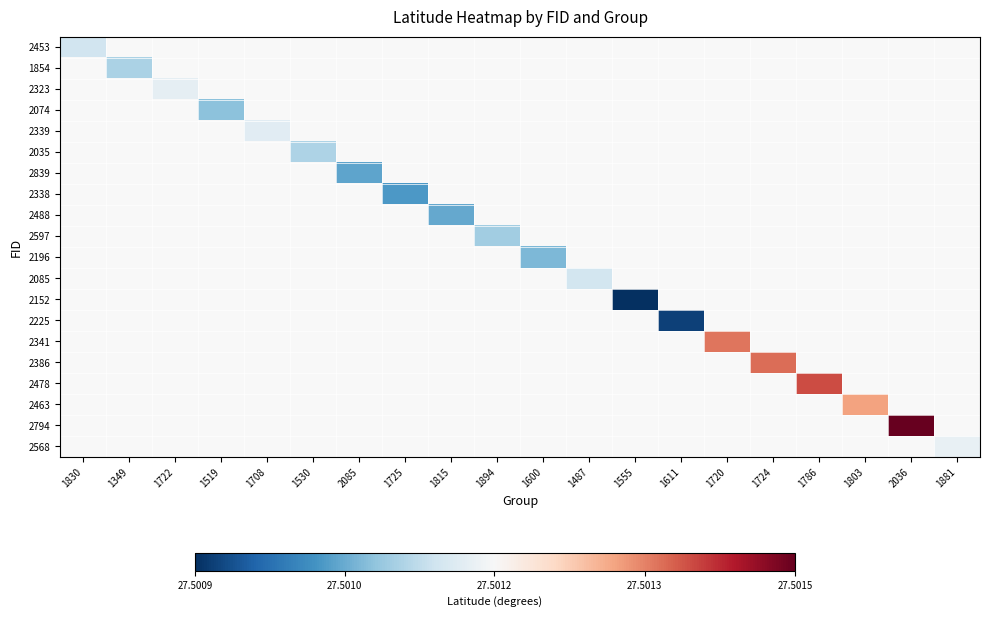

Between 2085 and 1349, which is larger?

1349